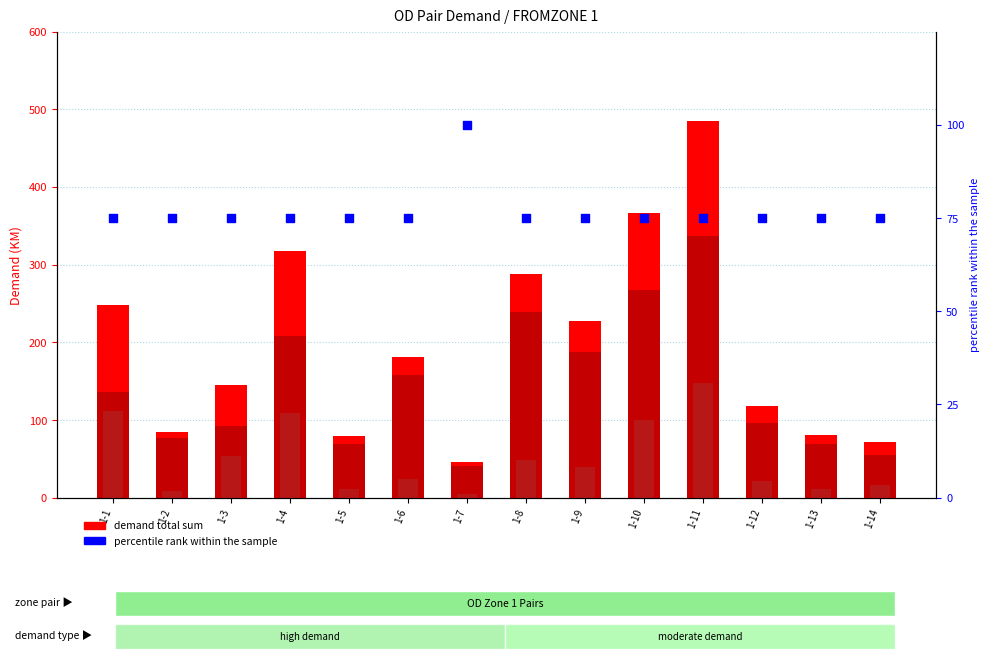

Is the value of percentile rank within the sample at 1-11 greater than the value of demand sum PuT at 1-7?

Yes